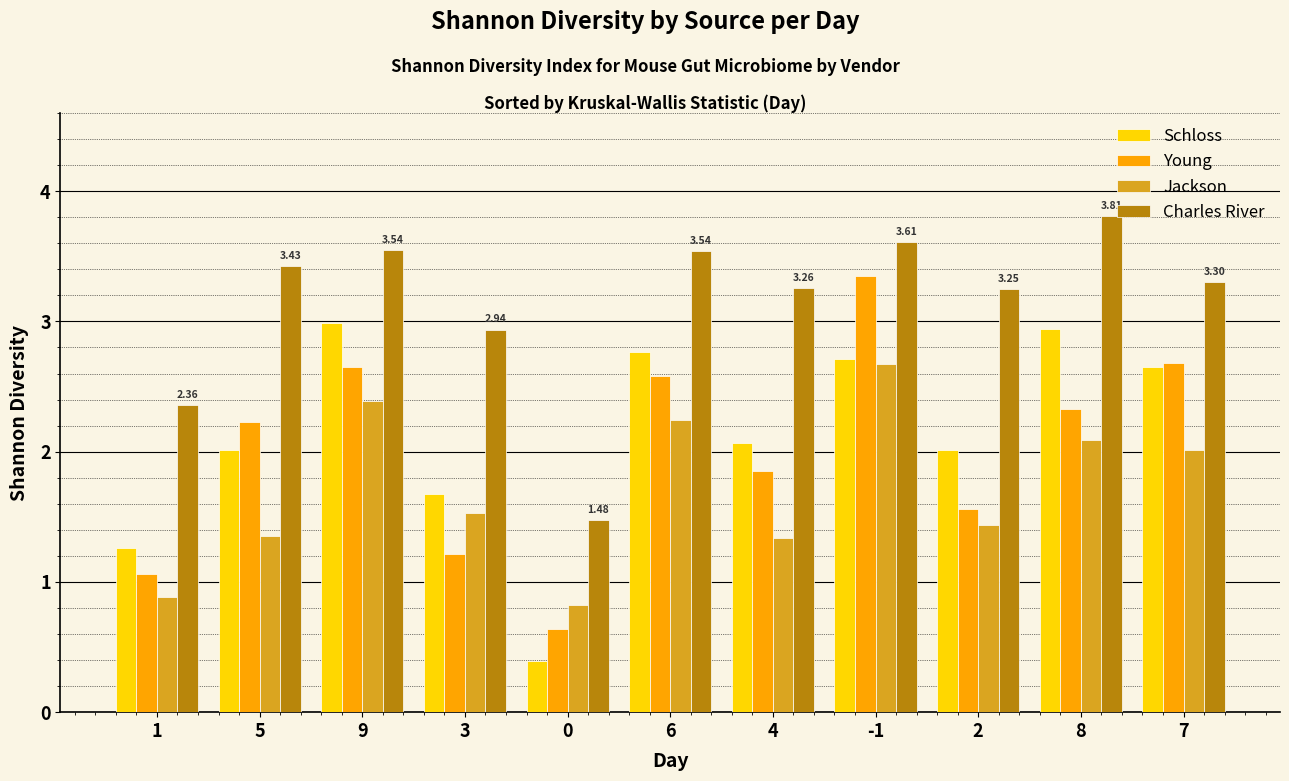

Between 3 and 4, which series saw the biggest shift?

Young